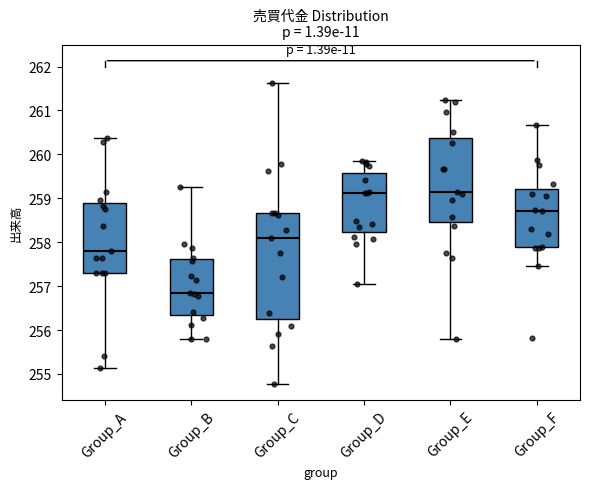

Reading left to right, transcribe this box plot: for each box, give where its median line is, the range the box spans, and where its two whiskers end, as read against the y-axis. The values are not printed on the chart, so give them approximately, as read against the axis.

Group_A: median 257.8, box 257.3 to 258.9, whiskers 255.1 to 260.4
Group_B: median 256.8, box 256.3 to 257.6, whiskers 255.8 to 259.3
Group_C: median 258.1, box 256.2 to 258.7, whiskers 254.8 to 261.6
Group_D: median 259.1, box 258.2 to 259.6, whiskers 257.0 to 259.9
Group_E: median 259.2, box 258.5 to 260.4, whiskers 255.8 to 261.2
Group_F: median 258.7, box 257.9 to 259.2, whiskers 257.5 to 260.7